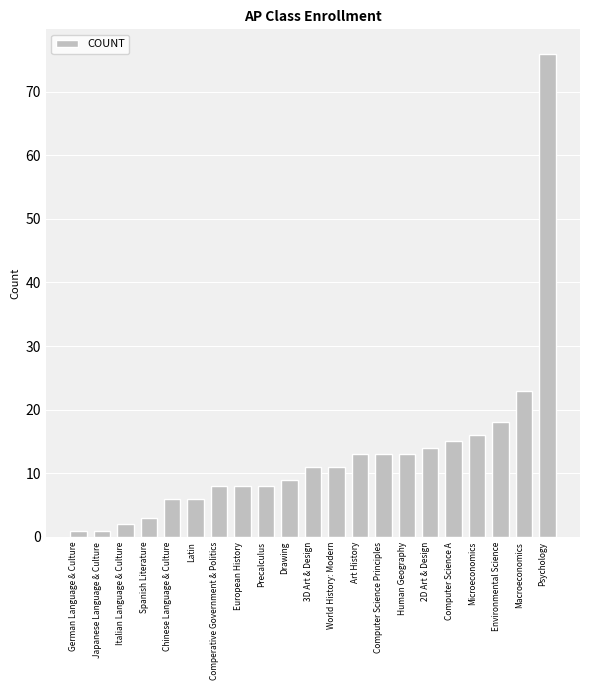

Approximately how many times larger is the value at Environmental Science compared to 3D Art & Design?

1.6